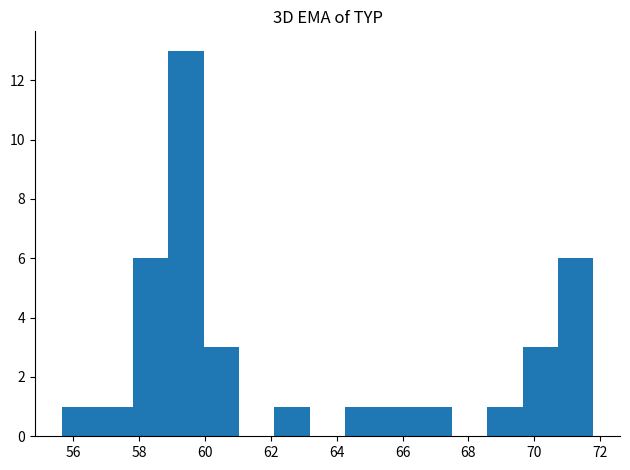

Reading left to right, transcribe this chart: for each bar, give the range it covers on the x-axis and its height. Neither the bar edges nor the heights are printed on the chart, so give them approximately, as read against the axes.

55.6 to 56.8: 1
56.8 to 57.8: 1
57.8 to 58.8: 6
58.8 to 60.0: 13
60.0 to 61.0: 3
61.0 to 62.2: 0
62.2 to 63.2: 1
63.2 to 64.2: 0
64.2 to 65.4: 1
65.4 to 66.4: 1
66.4 to 67.4: 1
67.4 to 68.6: 0
68.6 to 69.6: 1
69.6 to 70.8: 3
70.8 to 71.8: 6